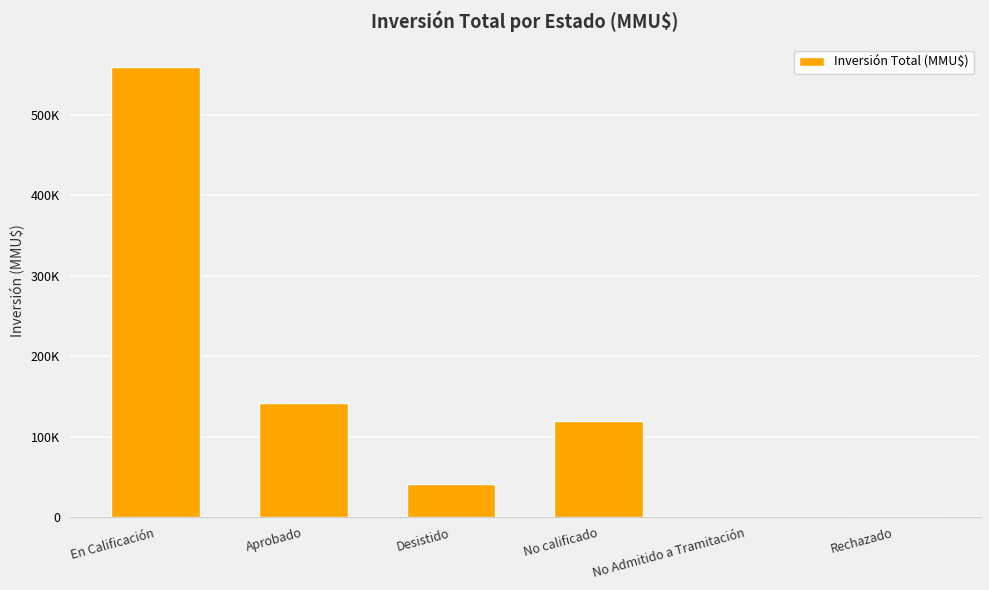

Are the bars grouped side by side (vs. stacked)?

No